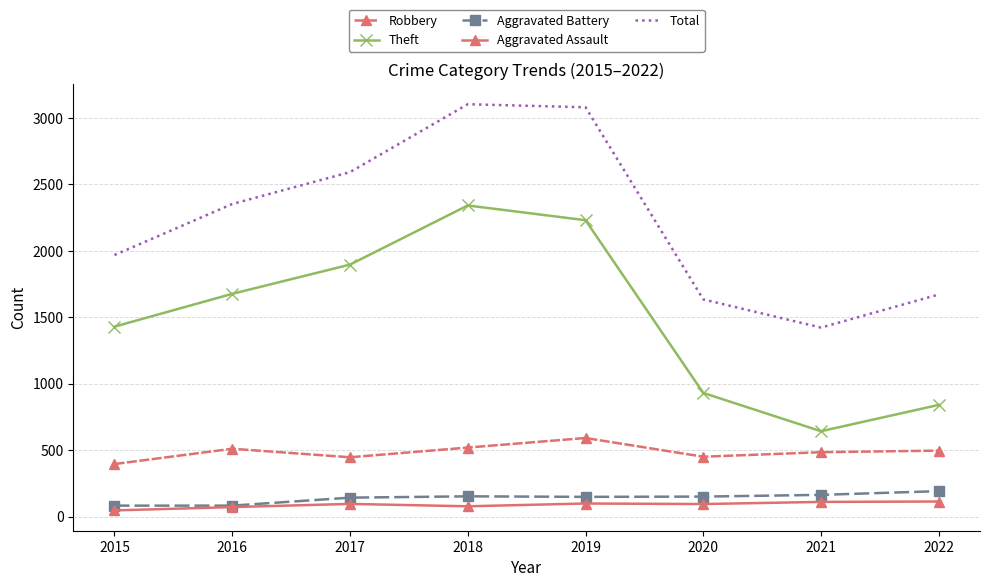

The Robbery series shows 519 at 2018. True or false?

True